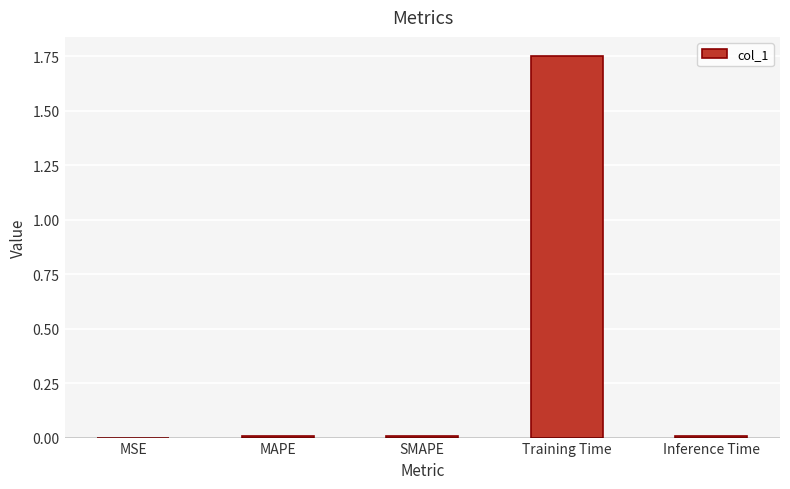

Which label corresponds to the largest value in the chart?

Training Time